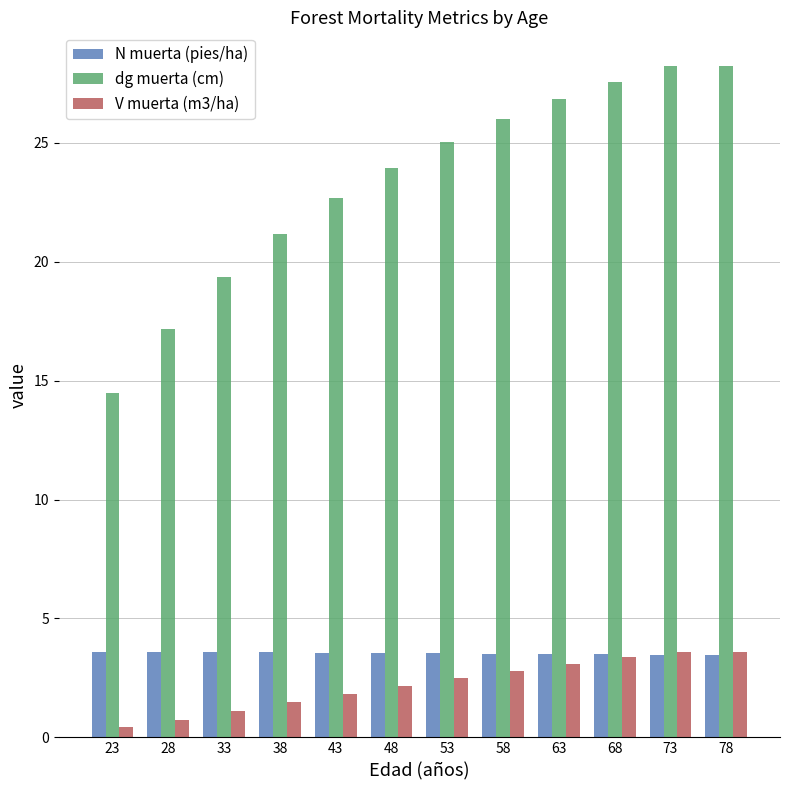

What is the sum of the N muerta (pies/ha) values at 33 and 58?

7.1